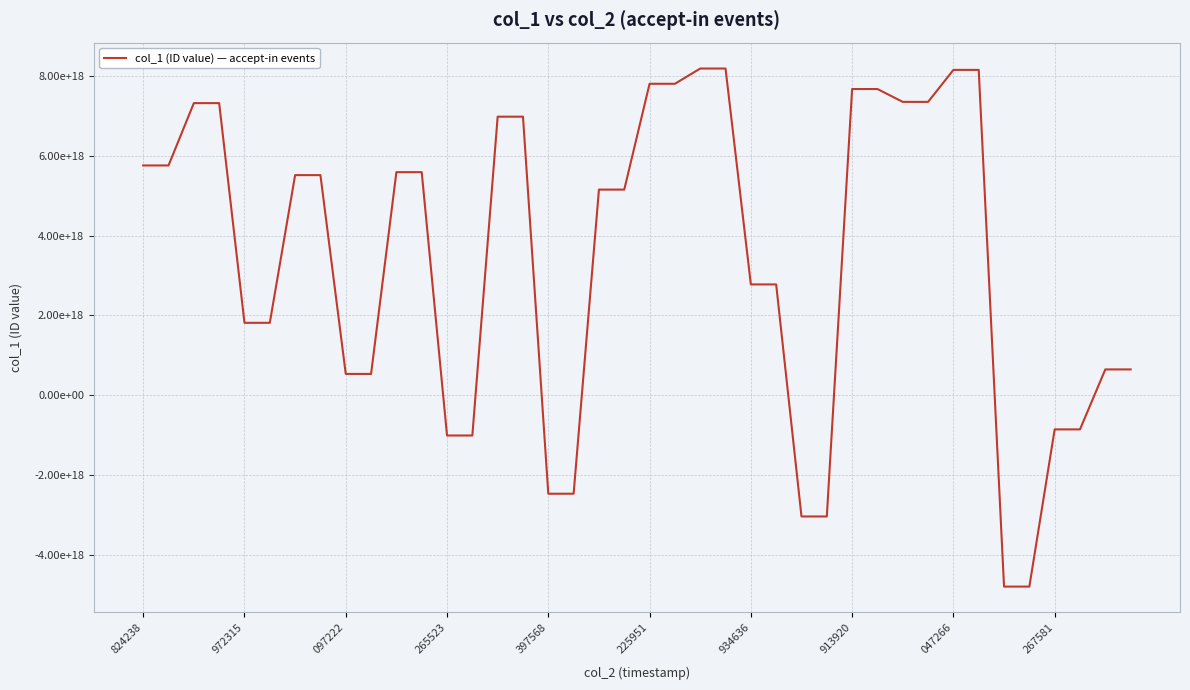

Is this an area chart (filled region under the line)?

No